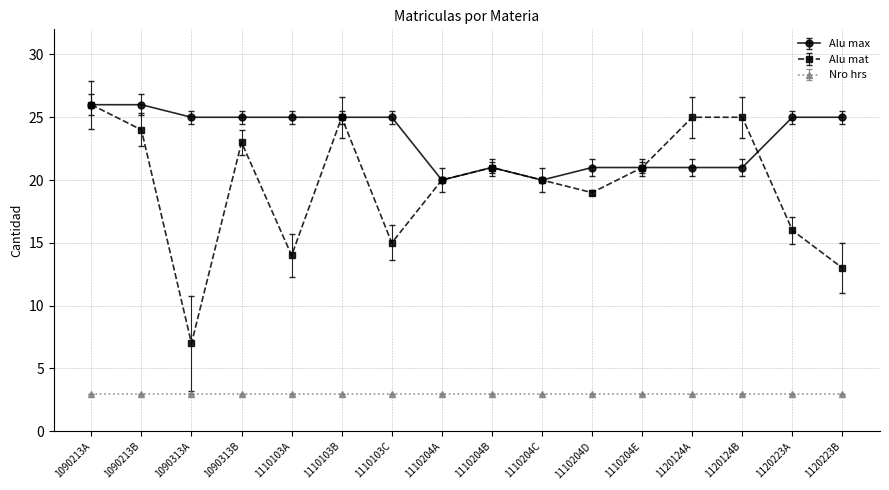

Does the chart display data point markers on the line(s)?

Yes